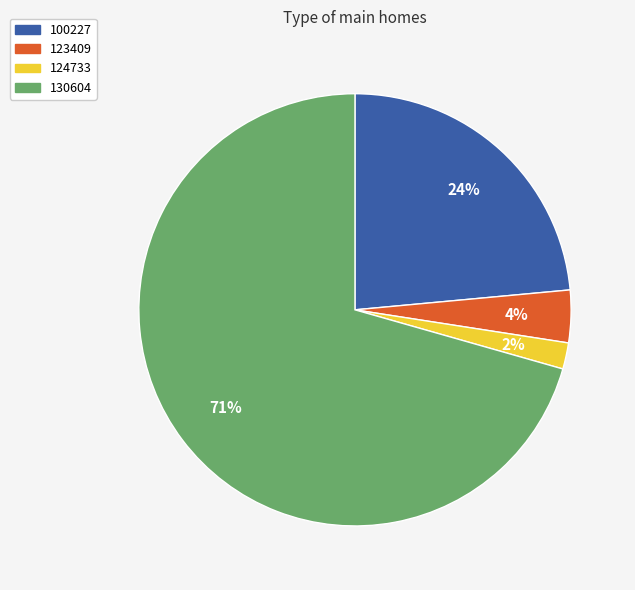

To the nearest percent, what is the average slice percentage?

25%